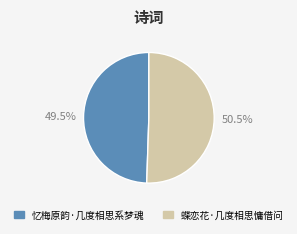

Combined, do 蝶恋花·几度相思慵借问 and 忆梅原韵·几度相思系梦魂 account for over 50%?

Yes